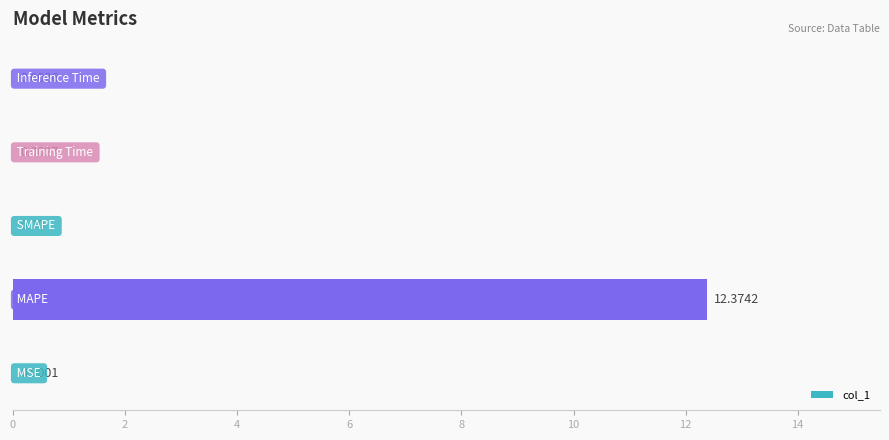

What is the sum of all values?

12.4